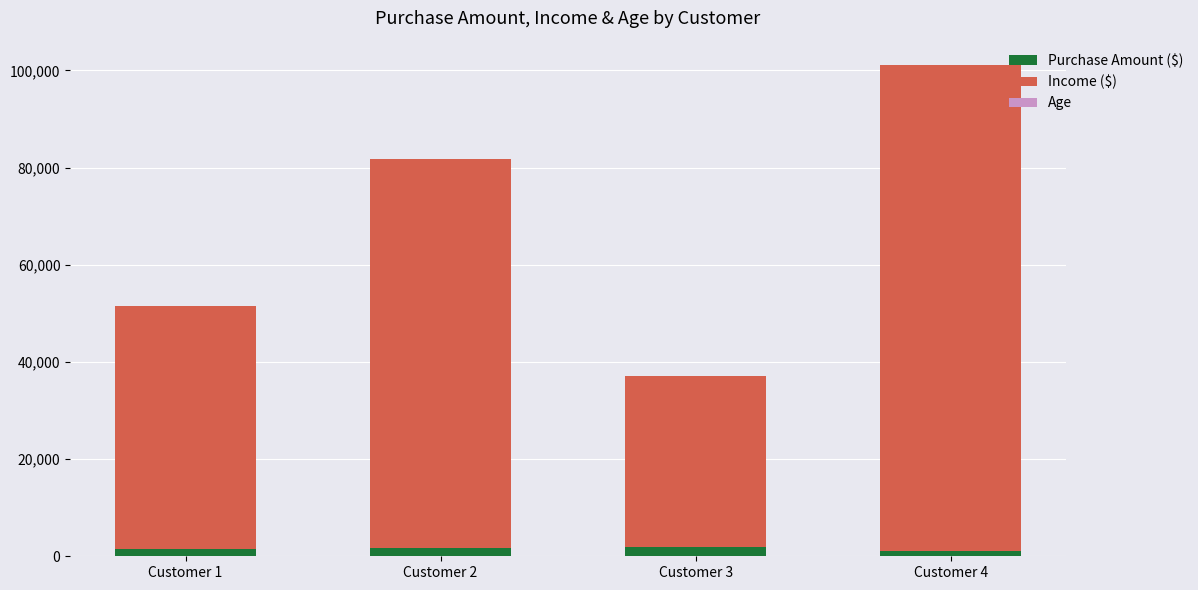

Does the chart contain stacked bars?

Yes